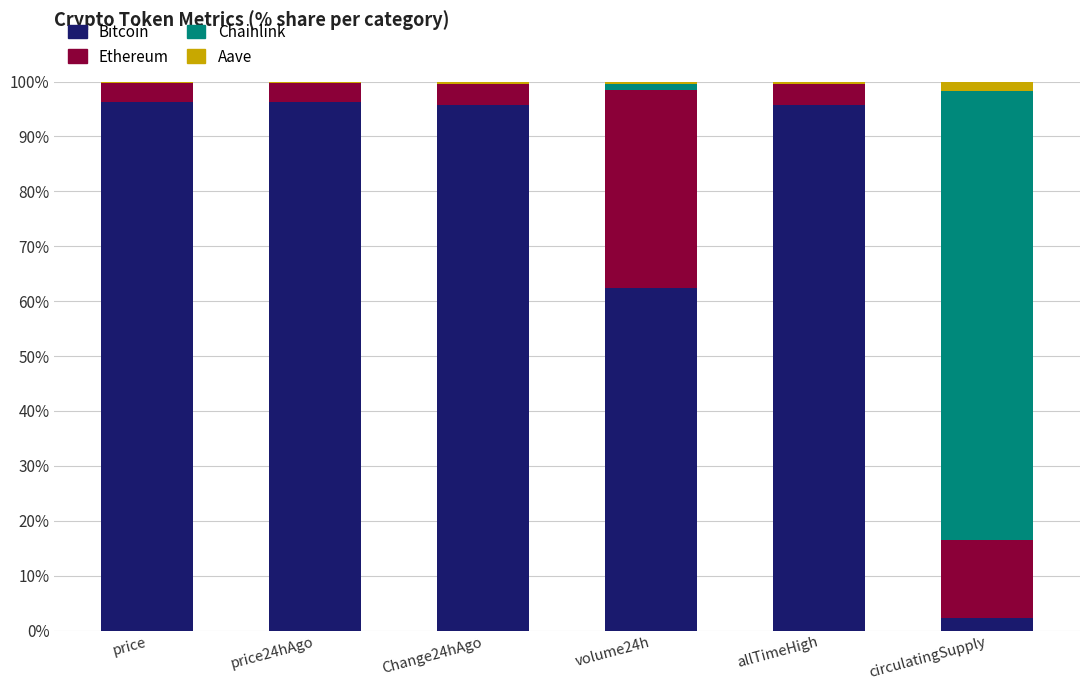

What is the maximum value for Bitcoin?

96.3